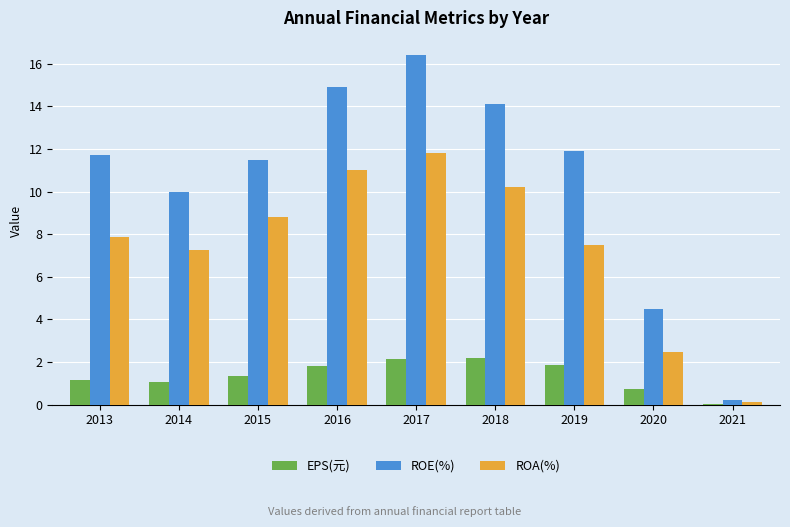

How many series are shown in this chart?

3